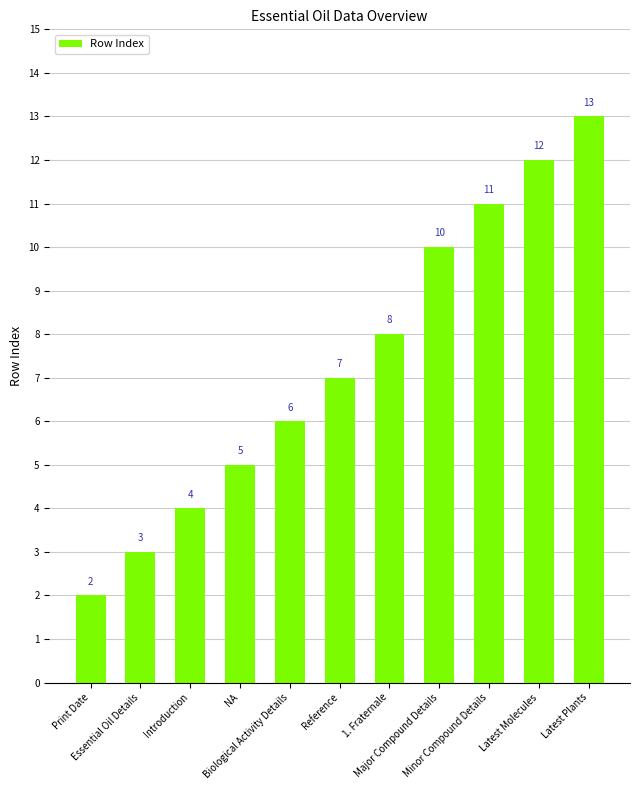

The chart shows a value of 2 at Print Date. True or false?

True